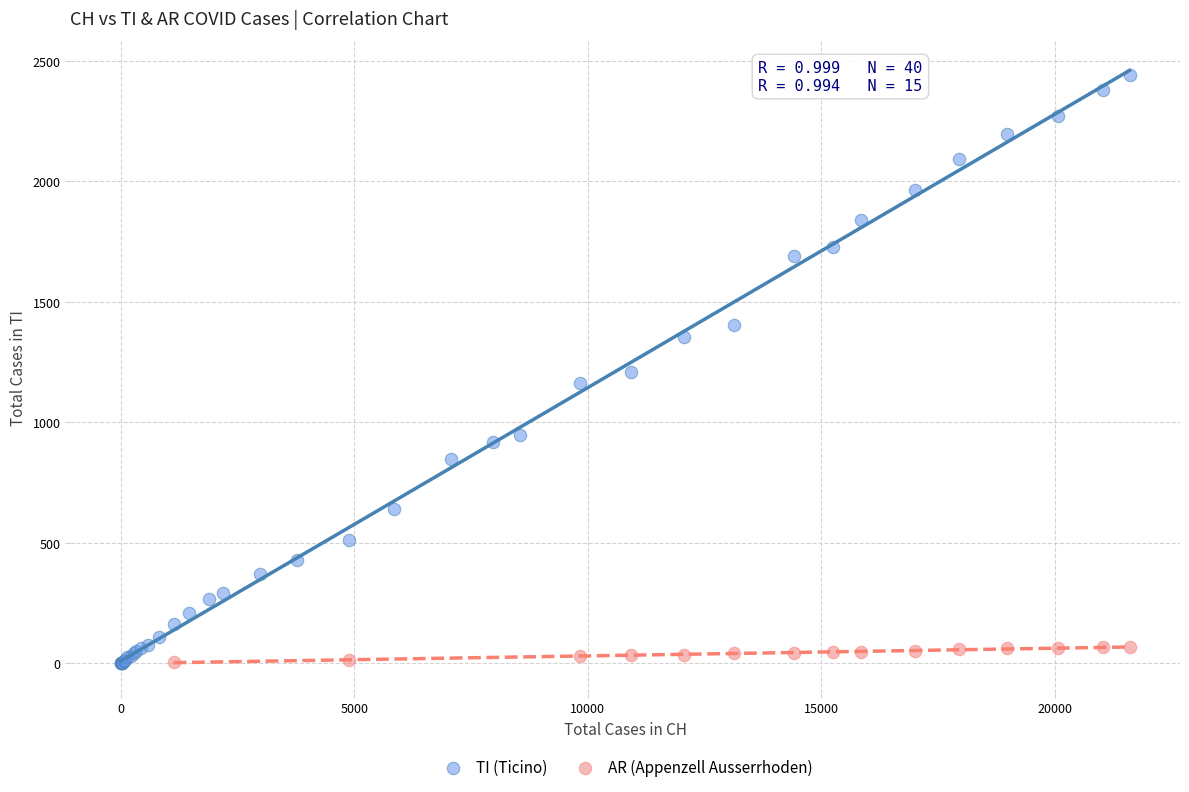

Which series has the largest Y range (max minus min)?

TI (Ticino)